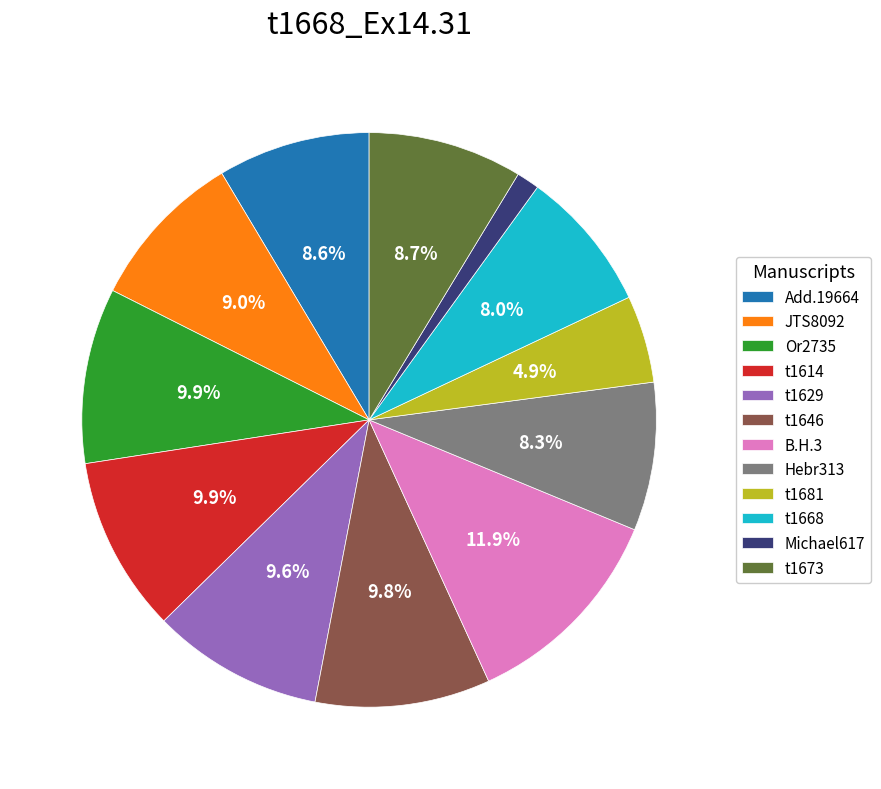

To the nearest percent, what percentage of the pie is Or2735?

10%